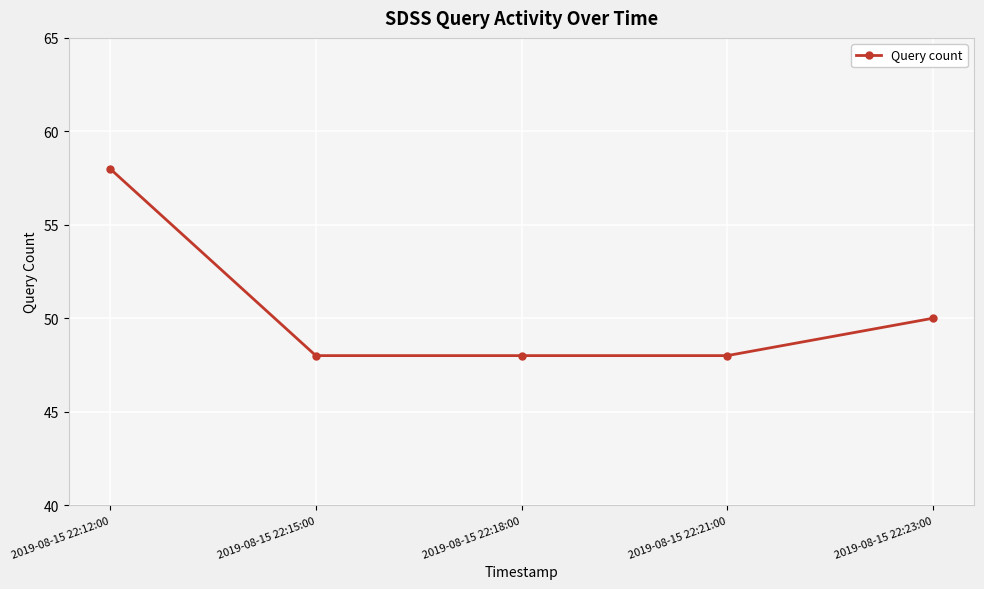

What is the difference between the maximum and minimum values?

10